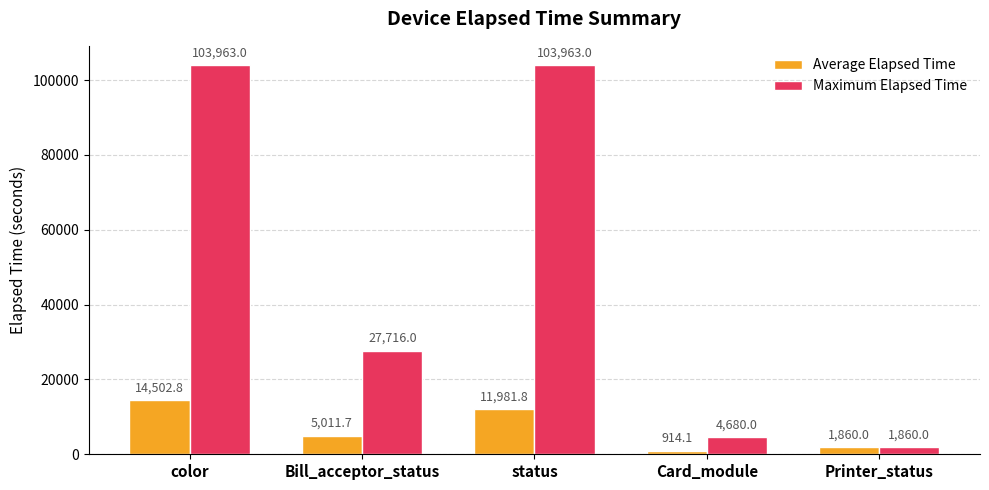

What is the greatest value displayed?

103963.0